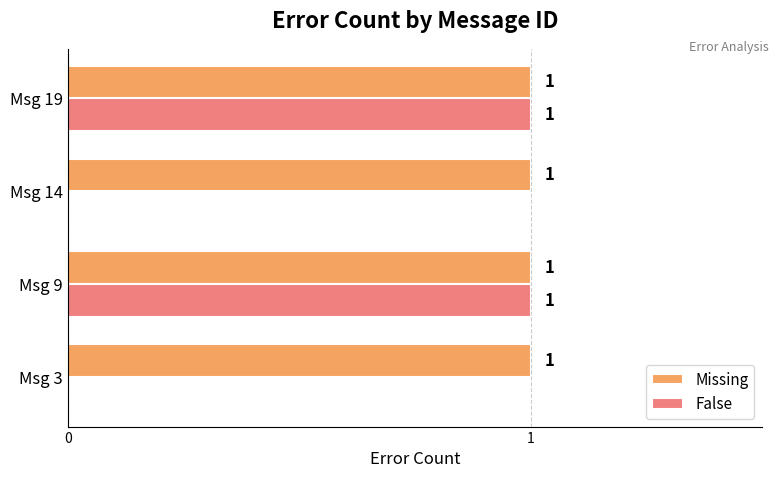

Which series has the largest total across all categories?

Missing